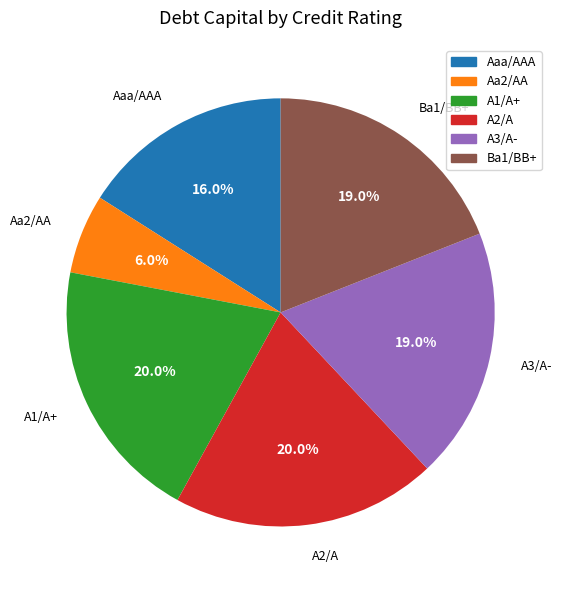

Does any single category account for the majority?

No